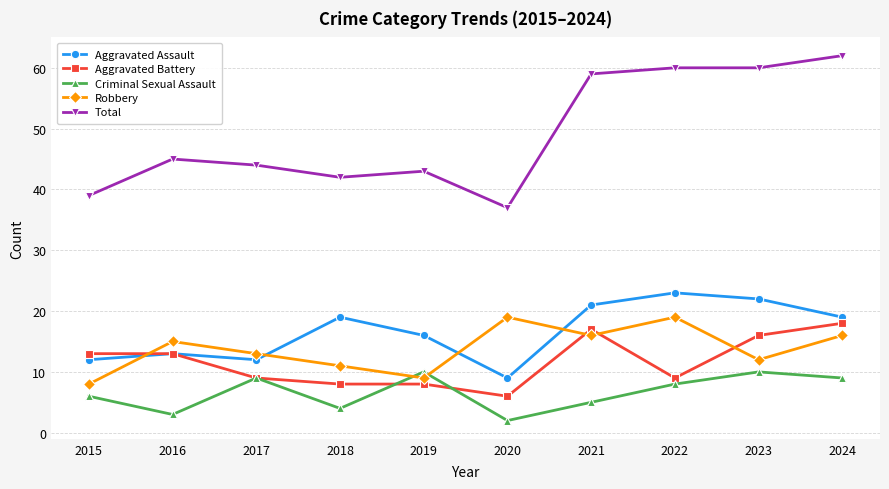

How many distinct data groups are displayed?

5